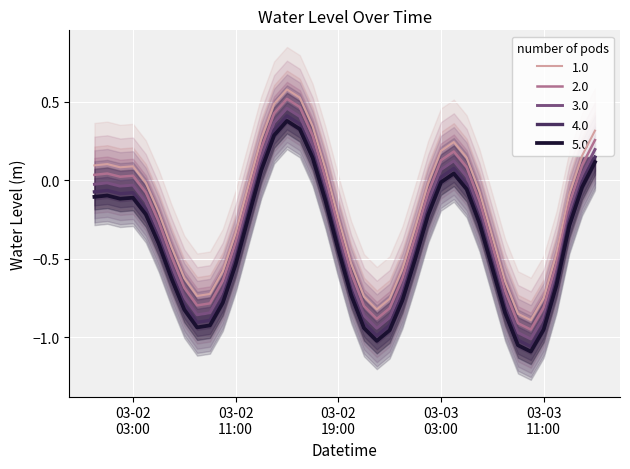

True or false: there are more than 0 points higher than both neighbors.

True